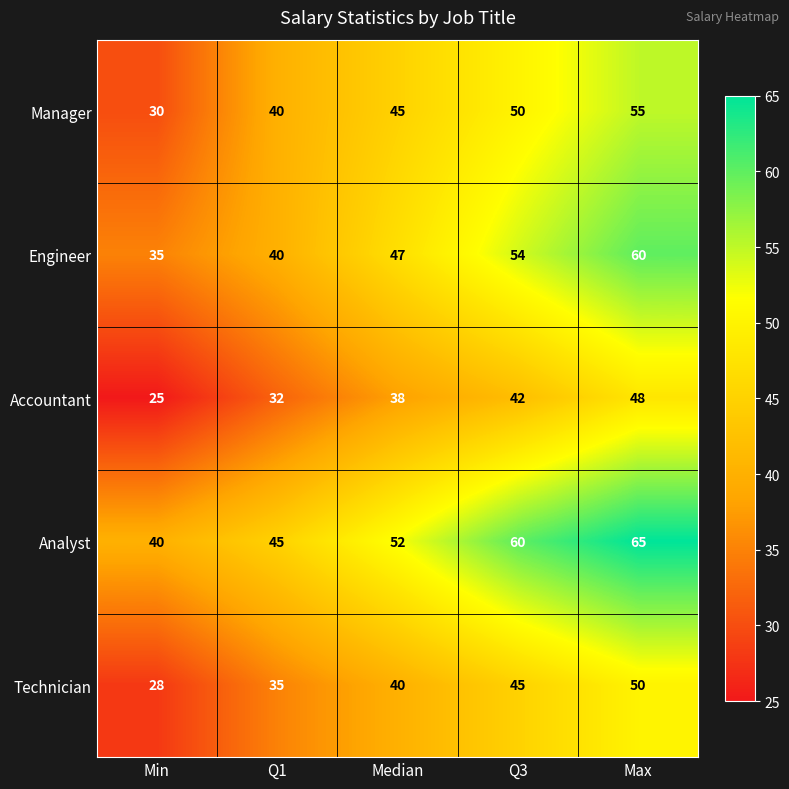

At Min, list the series in order from smallest to largest.

Accountant, Technician, Manager, Engineer, Analyst